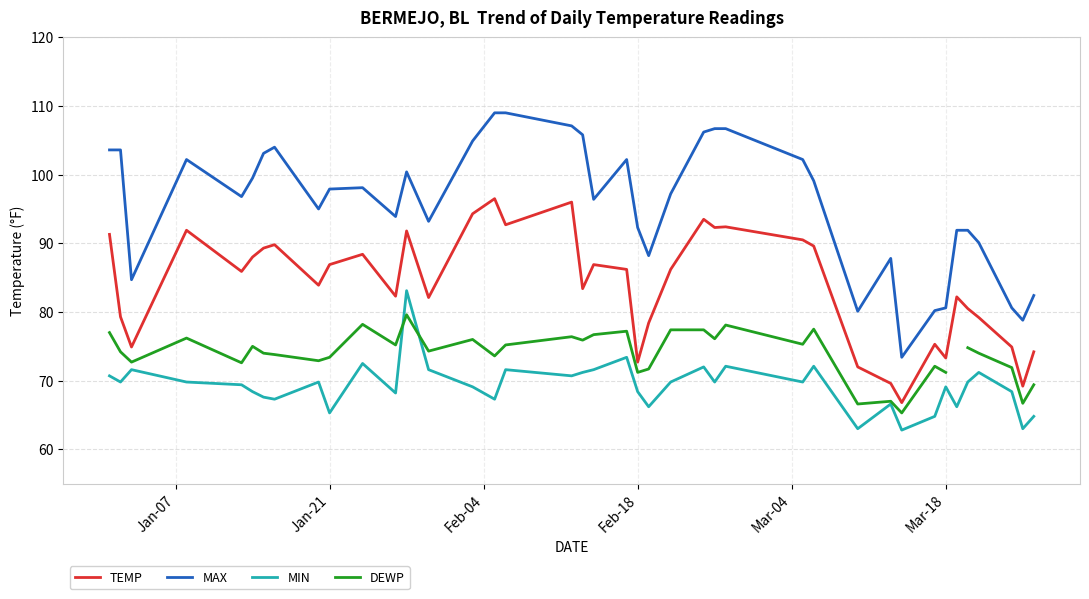

True or false: MAX and MIN cross at least once.

False